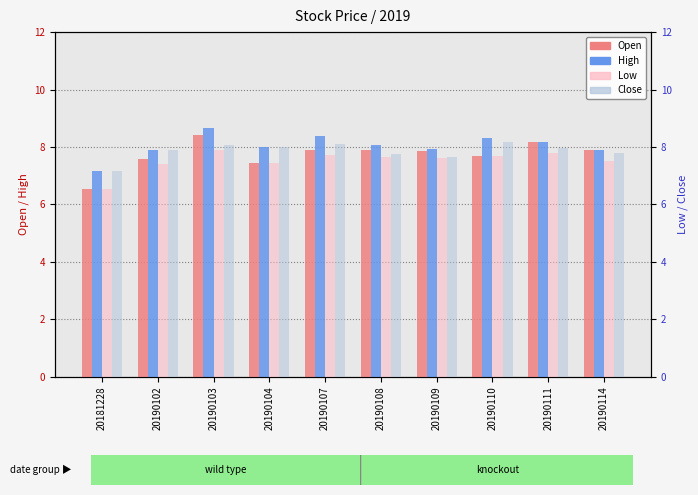

How many data points in Low are less than 7?

1